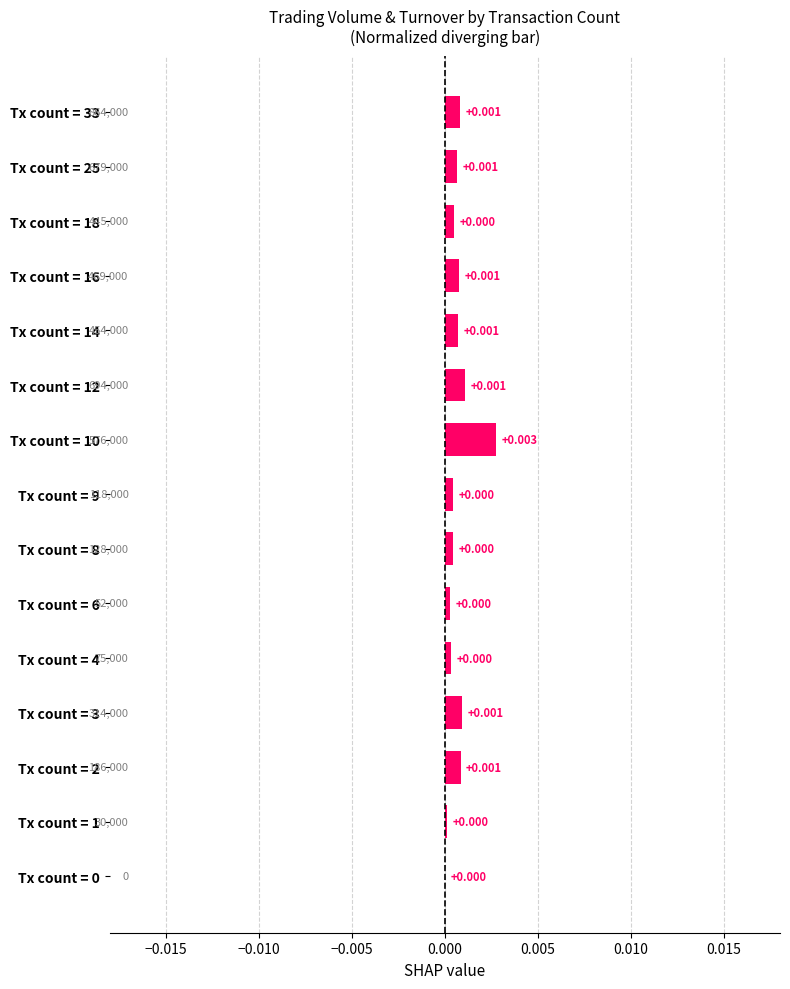

How many series are shown in this chart?

1